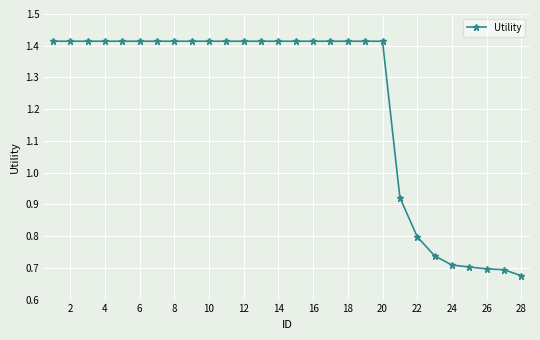

What is the average value?

1.2